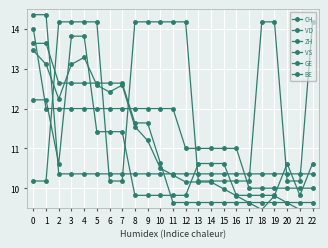

What is the maximum value shown in the chart?

14.4